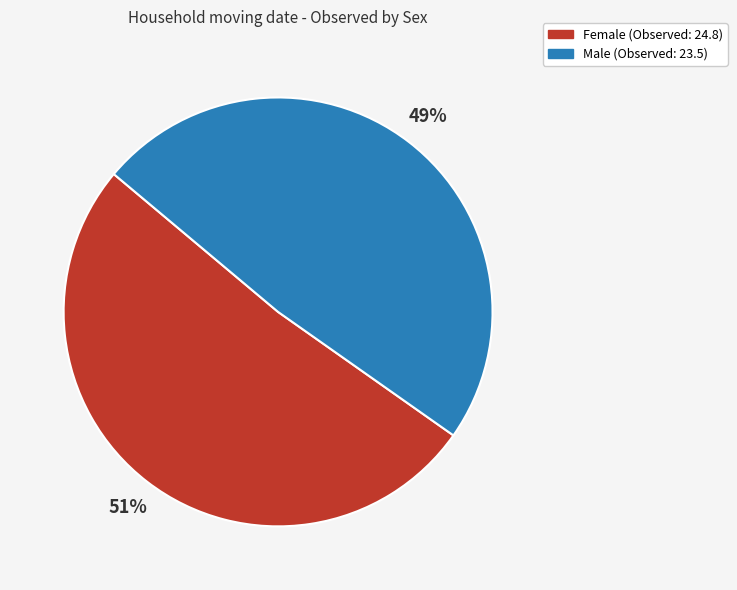

True or false: Male accounts for 61% of the total.

False